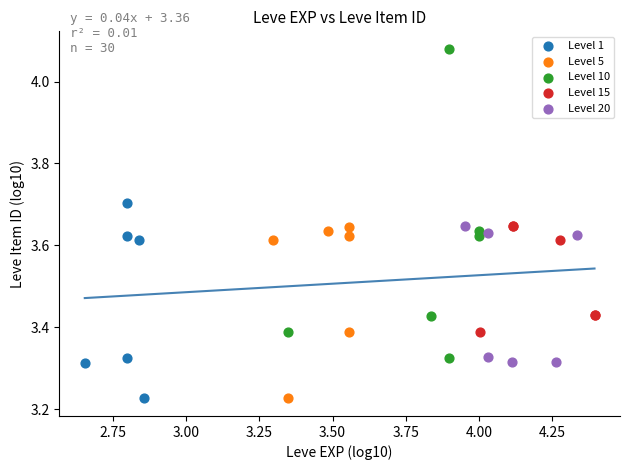

Which series contains the highest Y value?

Level 10